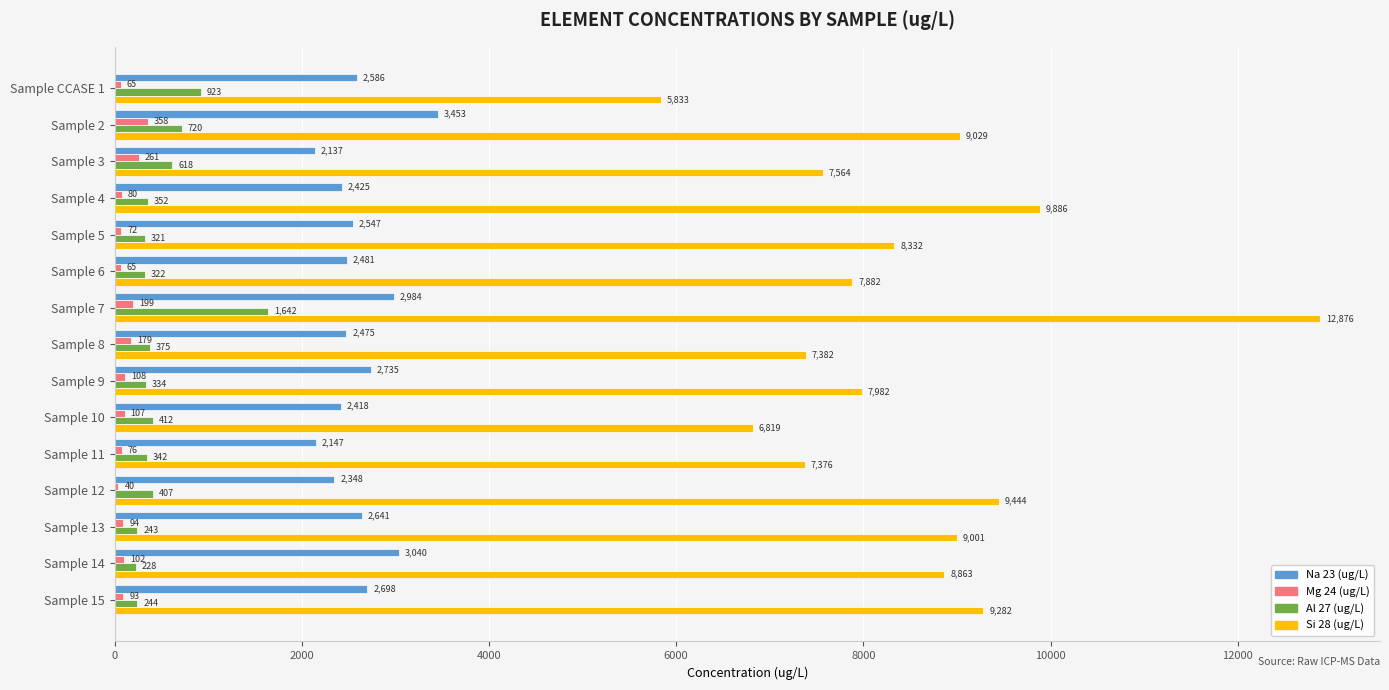

Which series has the largest range (max minus min)?

Si 28 (ug/L)